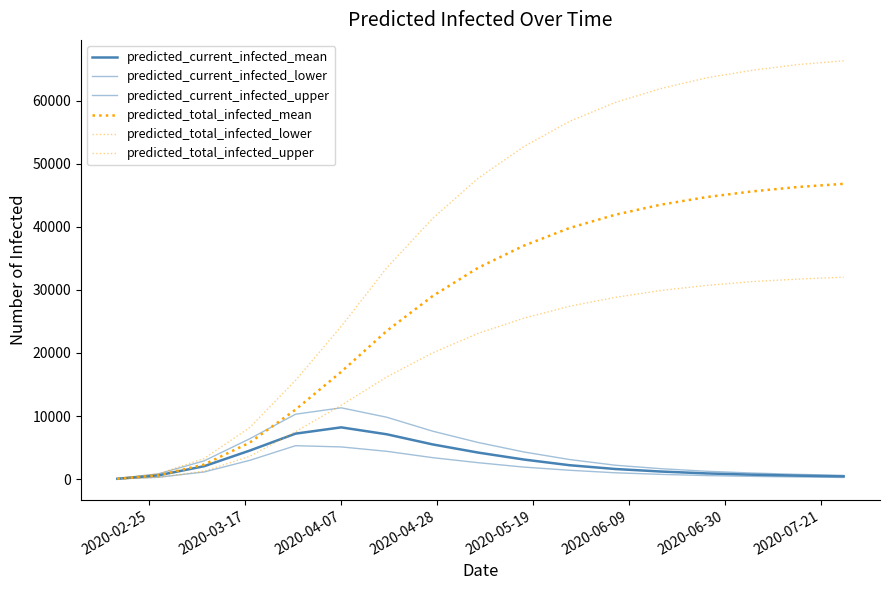

How many lines are shown in the chart?

6